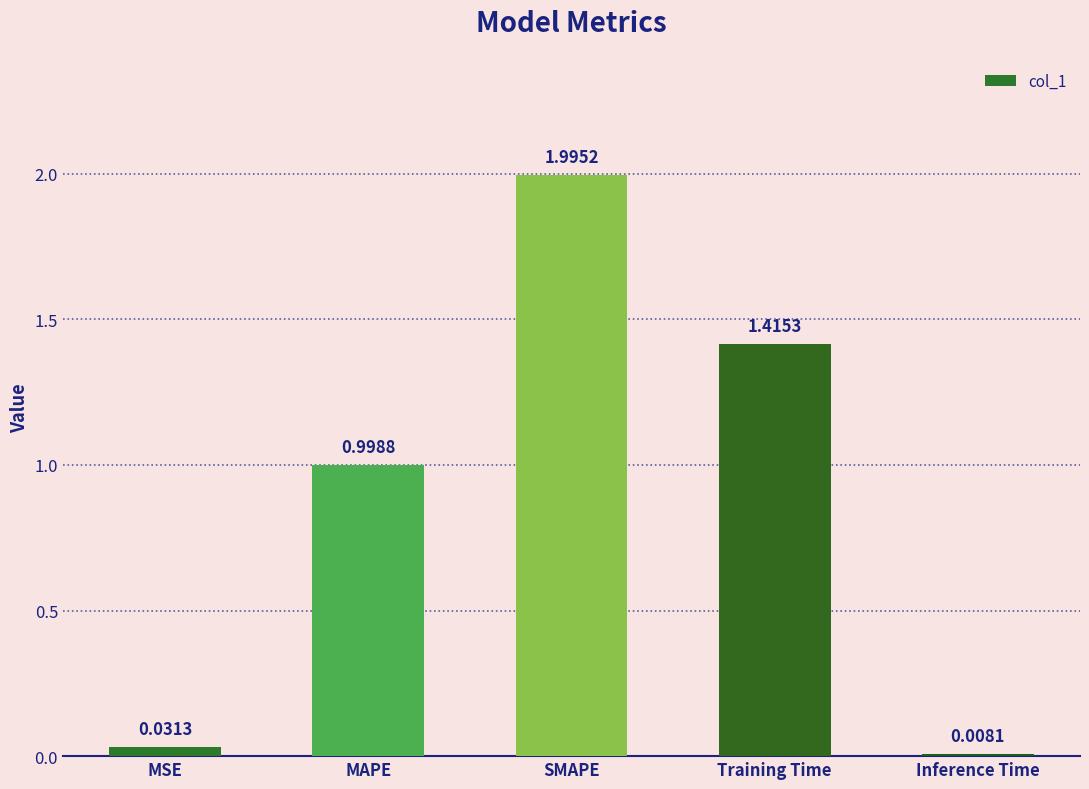

Between Training Time and MSE, which is larger?

Training Time